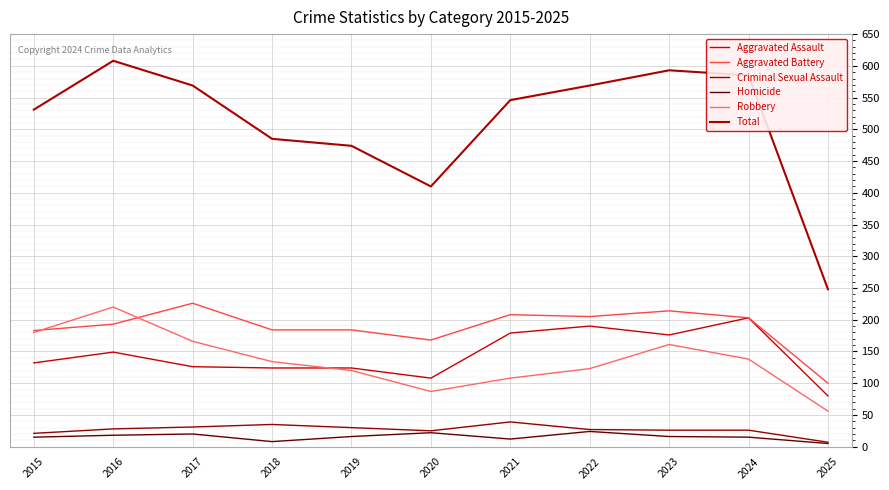

Reading left to right, transcribe all the data shown in this chart.

Aggravated Assault: 2015=132	2016=149	2017=126	2018=124	2019=124	2020=108	2021=179	2022=190	2023=176	2024=203	2025=80
Aggravated Battery: 2015=183	2016=193	2017=226	2018=184	2019=184	2020=168	2021=208	2022=205	2023=214	2024=203	2025=100
Criminal Sexual Assault: 2015=21	2016=28	2017=31	2018=35	2019=30	2020=25	2021=39	2022=27	2023=26	2024=26	2025=7
Homicide: 2015=15	2016=18	2017=20	2018=8	2019=16	2020=22	2021=12	2022=24	2023=16	2024=15	2025=5
Robbery: 2015=180	2016=220	2017=166	2018=134	2019=120	2020=87	2021=108	2022=123	2023=161	2024=138	2025=56
Total: 2015=531	2016=608	2017=569	2018=485	2019=474	2020=410	2021=546	2022=569	2023=593	2024=585	2025=248